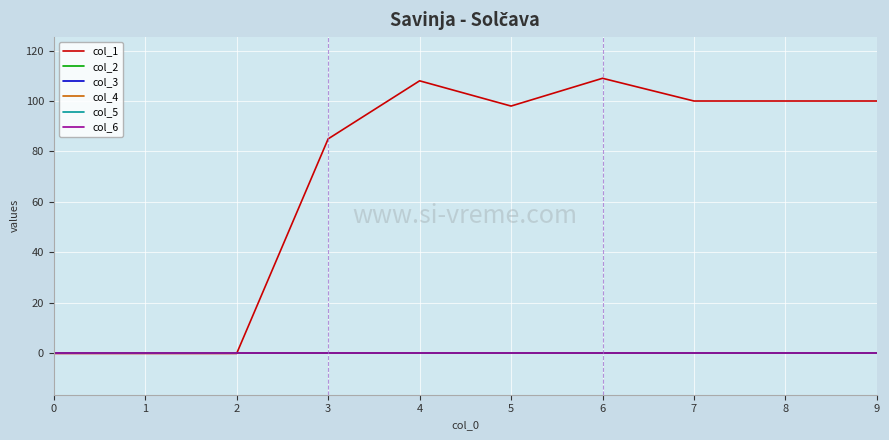

Where is col_1 nearest to the value 54?

3